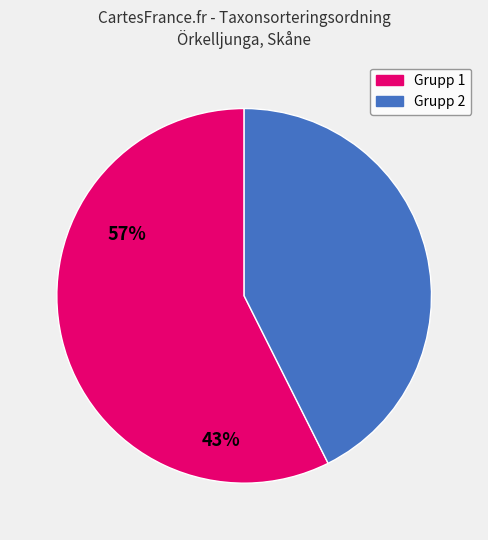

Rank the categories by value from lowest to highest.

Grupp 2, Grupp 1